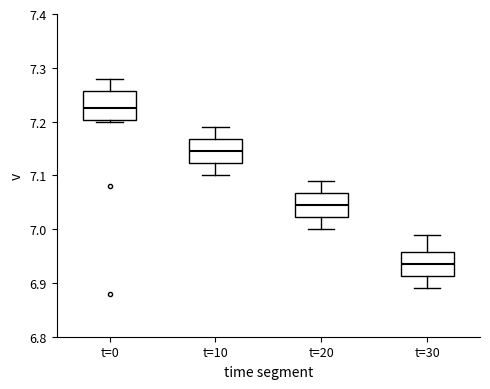

Reading left to right, transcribe this box plot: for each box, give where its median line is, the range the box spans, and where its two whiskers end, as read against the y-axis. The values are not printed on the chart, so give them approximately, as read against the axis.

t=0: median 7.23, box 7.20 to 7.26, whiskers 7.20 to 7.28
t=10: median 7.15, box 7.12 to 7.17, whiskers 7.10 to 7.19
t=20: median 7.05, box 7.02 to 7.07, whiskers 7.00 to 7.09
t=30: median 6.94, box 6.91 to 6.96, whiskers 6.89 to 6.99